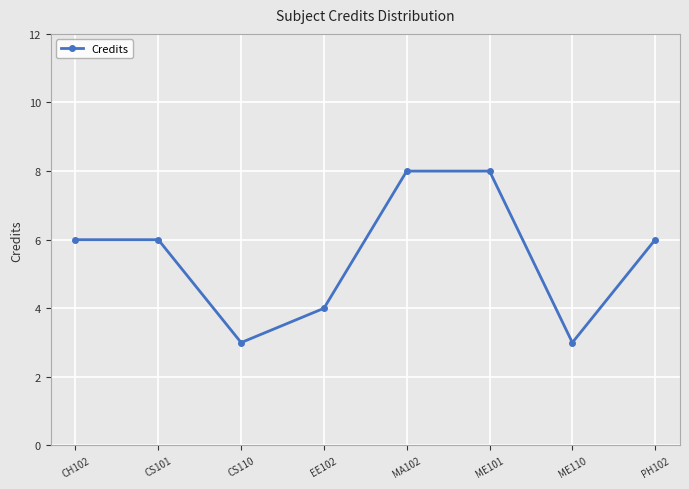

What is the difference between the second highest and second lowest values?

5